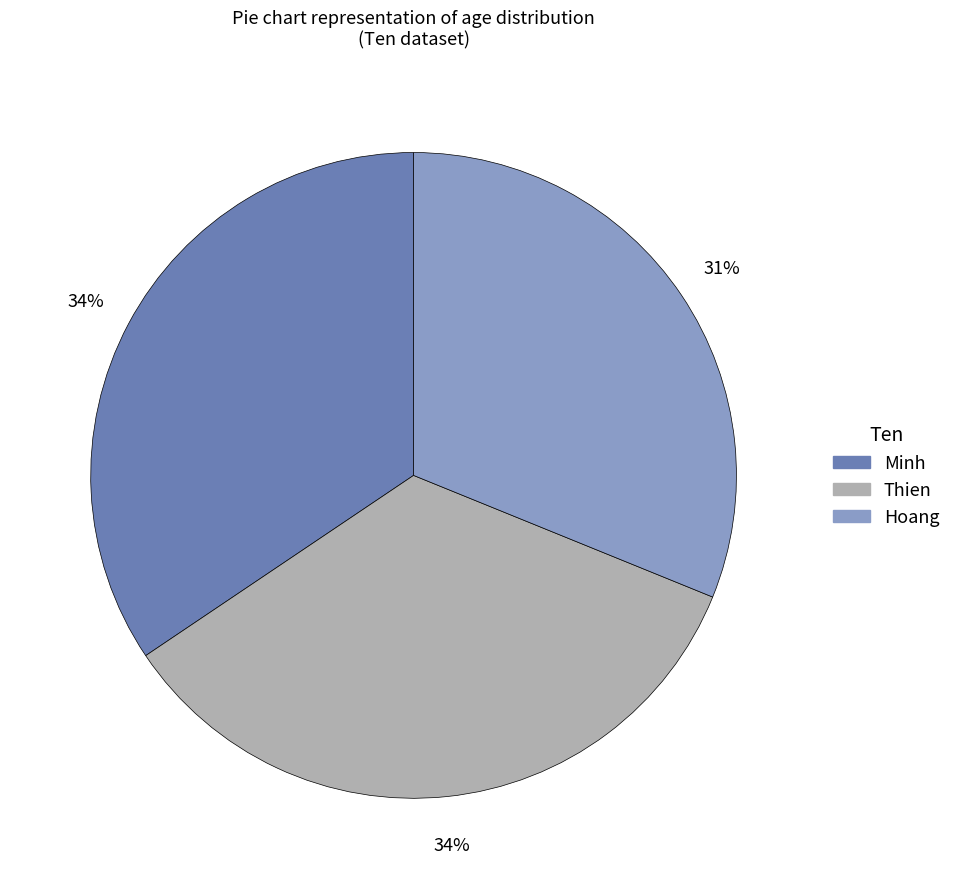

How many segments does this pie chart have?

3